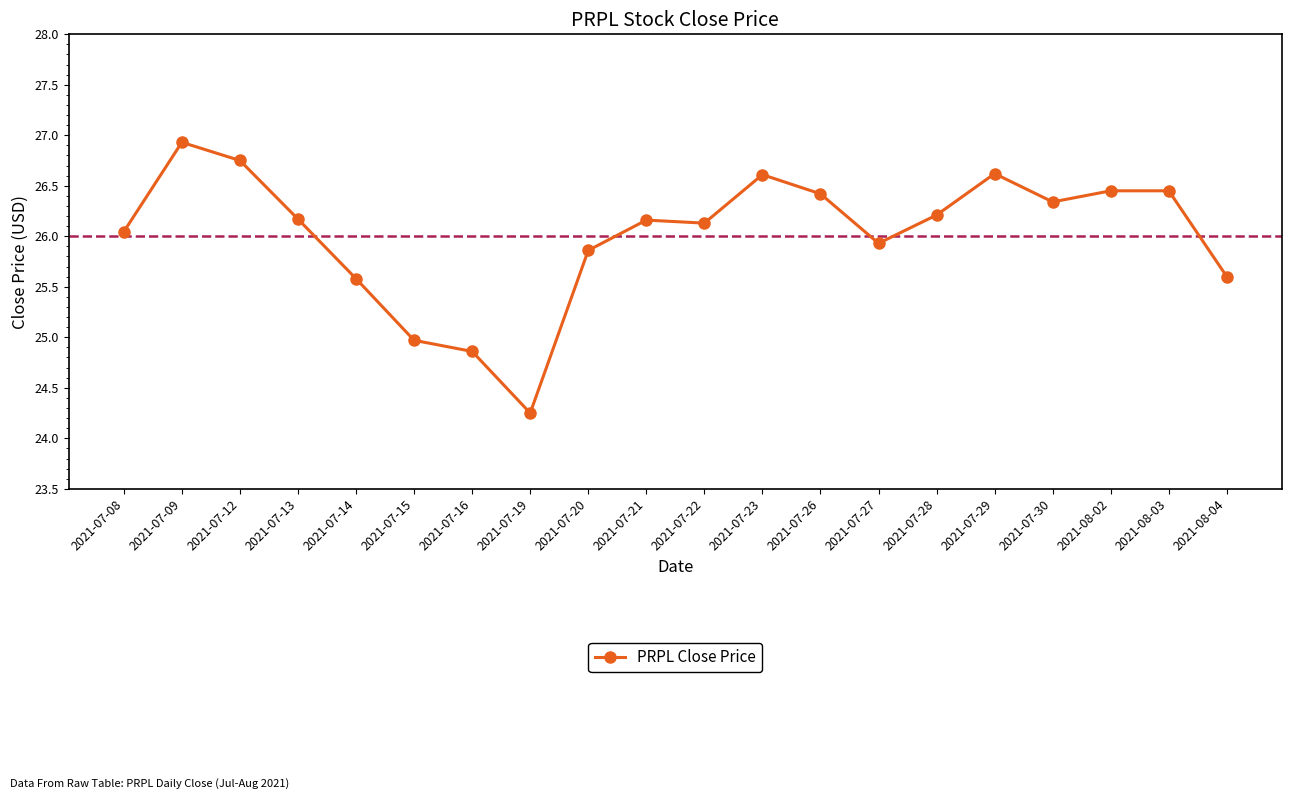

What is the sum of all values?

520.3